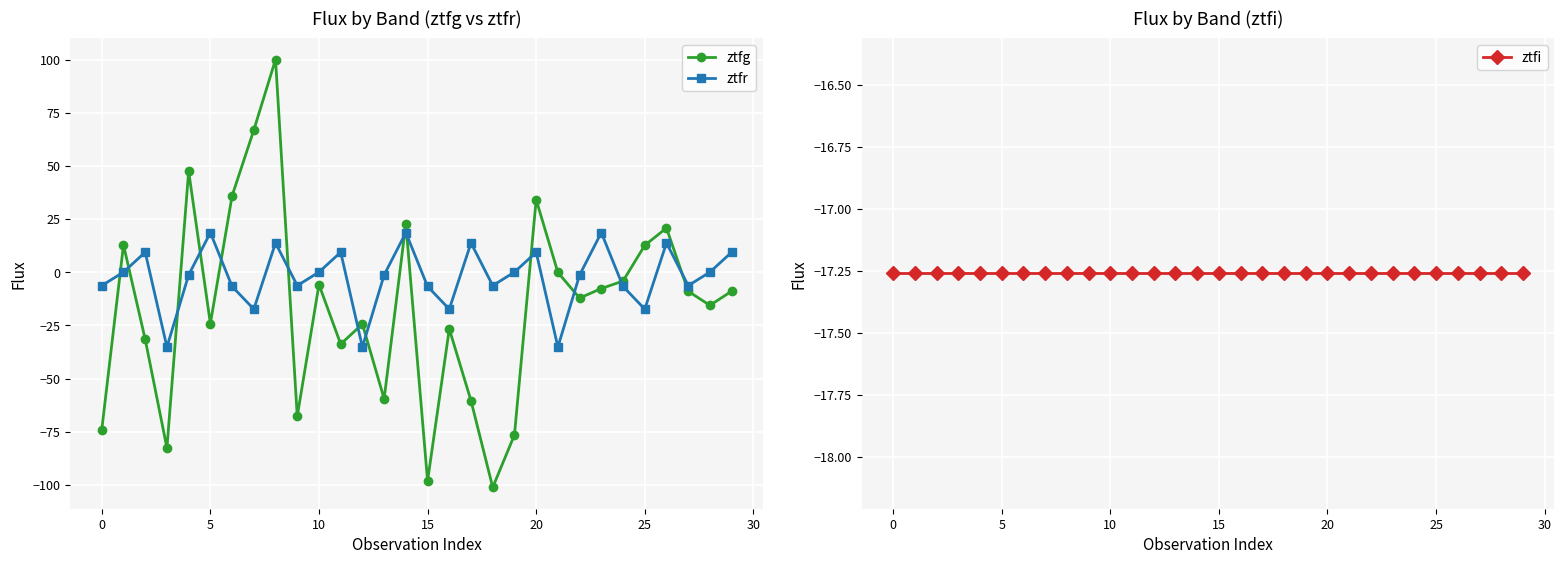

Reading left to right, what are all the values shown in this chart?

ztfg: -74.0	12.8	-31.6	-82.6	47.5	-24.1	35.9	66.8	100.0	-67.8	-5.8	-33.8	-24.4	-59.5	22.8	-98.2	-26.7	-60.4	-101.1	-76.5	34.1	-0.1	-12.1	-7.7	-4.1	12.6	20.8	-8.9	-15.6	-8.9
ztfr: -6.3	0.1	9.4	-35.2	-1.3	18.6	-6.7	-17.4	13.8	-6.3	0.1	9.4	-35.2	-1.3	18.6	-6.7	-17.4	13.8	-6.3	0.1	9.4	-35.2	-1.3	18.6	-6.7	-17.4	13.8	-6.3	0.1	9.4
ztfi: -17.3	-17.3	-17.3	-17.3	-17.3	-17.3	-17.3	-17.3	-17.3	-17.3	-17.3	-17.3	-17.3	-17.3	-17.3	-17.3	-17.3	-17.3	-17.3	-17.3	-17.3	-17.3	-17.3	-17.3	-17.3	-17.3	-17.3	-17.3	-17.3	-17.3